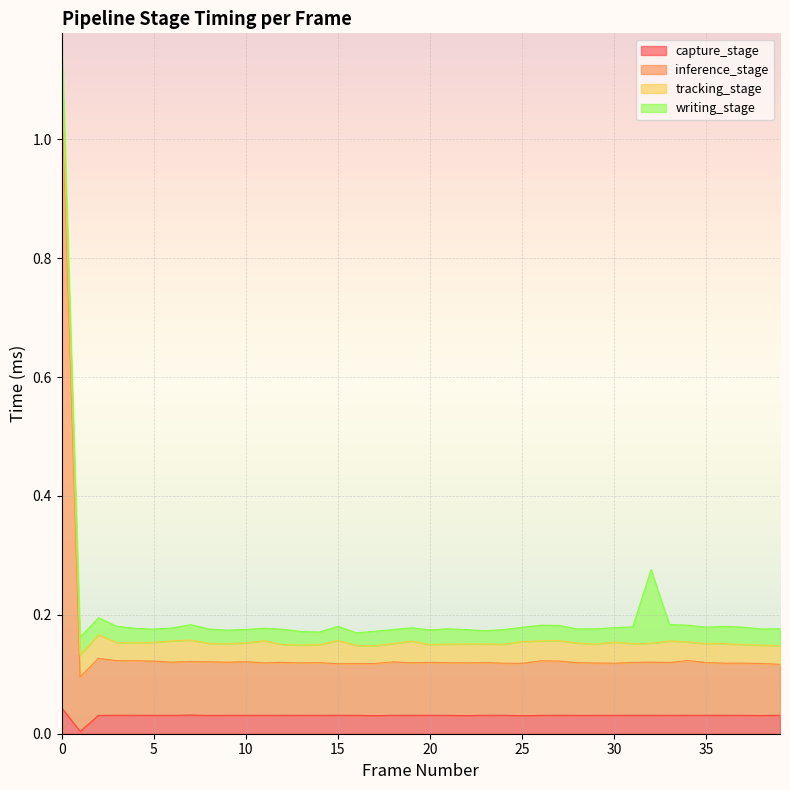

Between 11 and 23, which series saw the biggest shift?

inference_stage